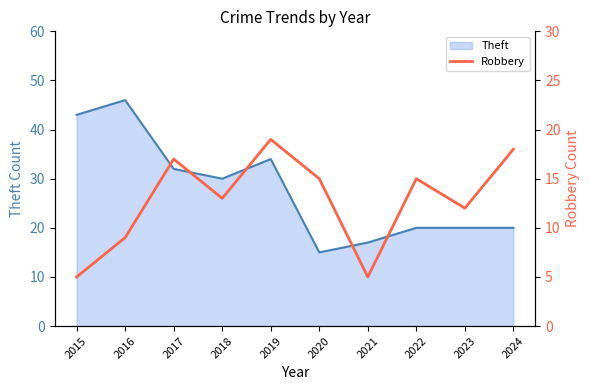

The value of Theft at 2019 is 34. True or false?

True